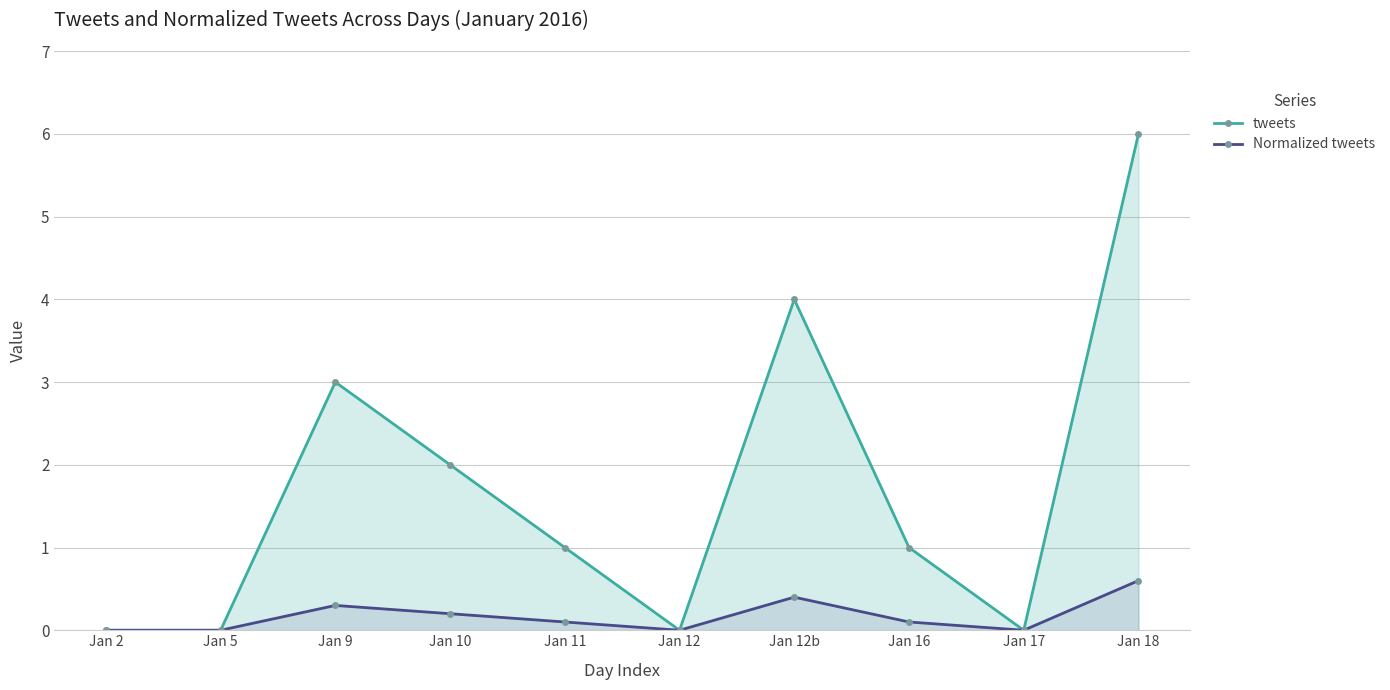

Which series has the widest spread of values?

tweets